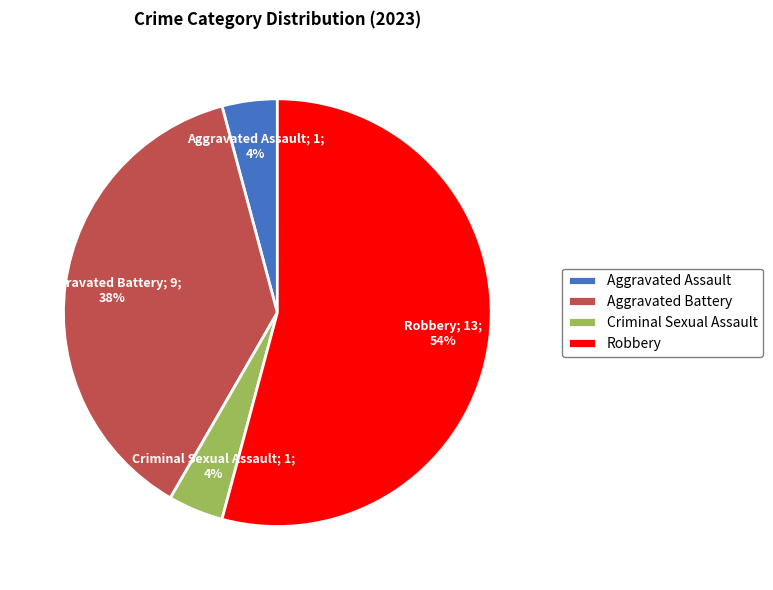

Which slice represents more than half of the pie?

Robbery